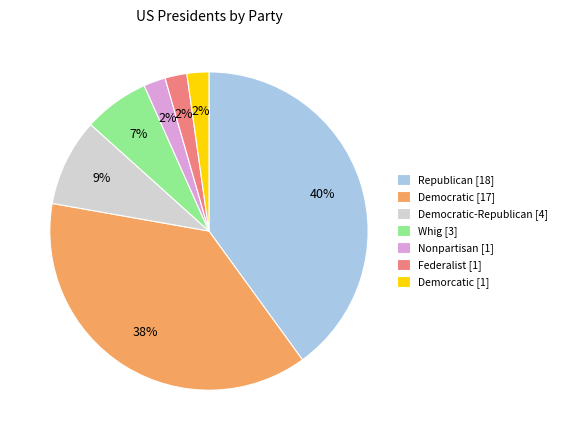

To the nearest percent, what is the average slice percentage?

14%